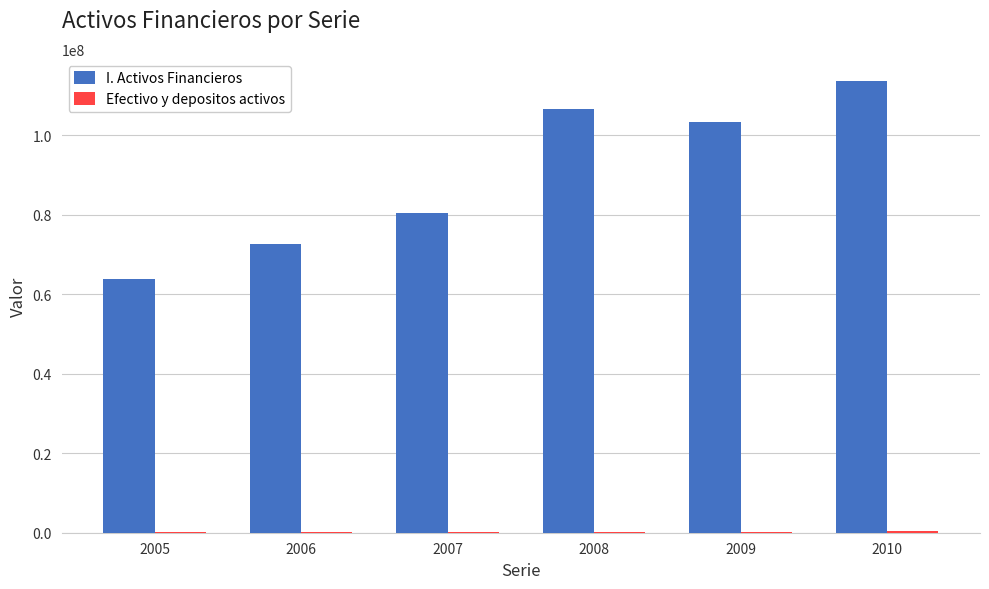

What is the sum of all I. Activos Financieros values?

540421905